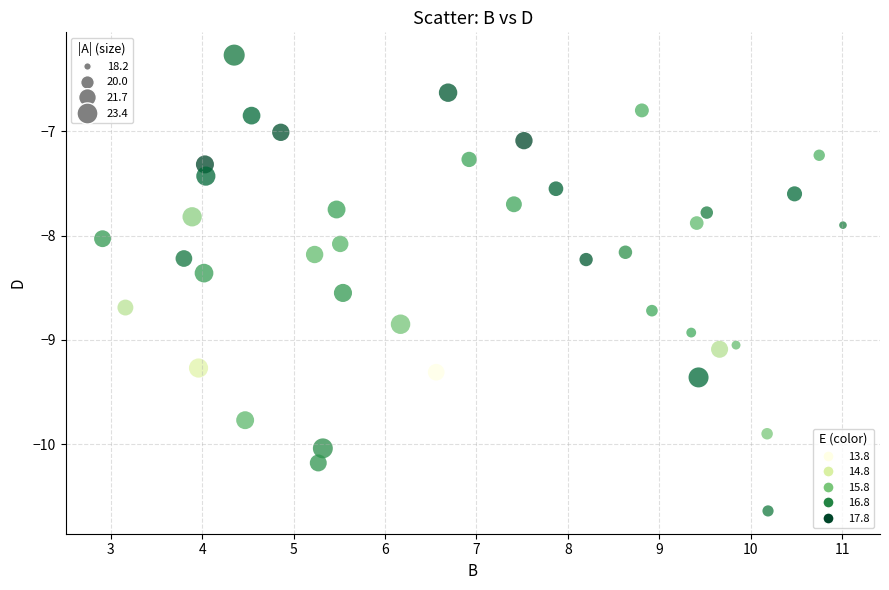

What is the range of X values (max minus min)?

8.1